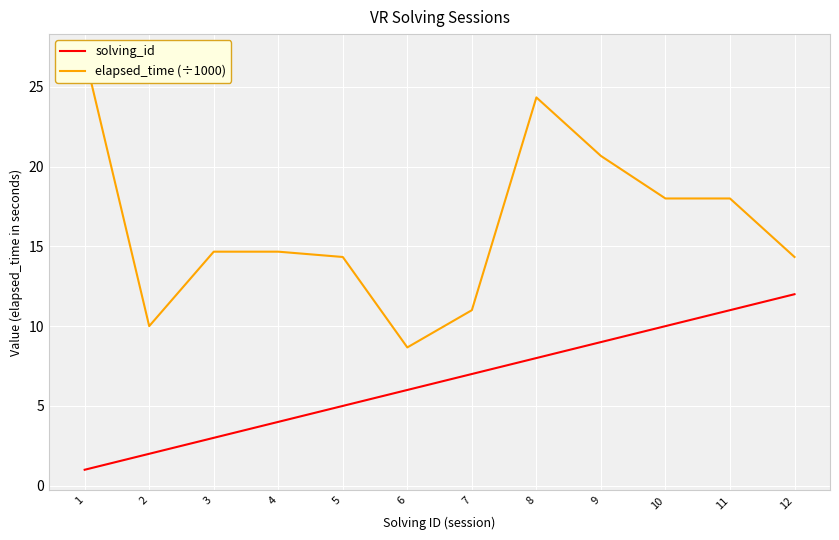

What is the difference between the maximum and minimum values in the elapsed_time (÷1000) series?

18.3